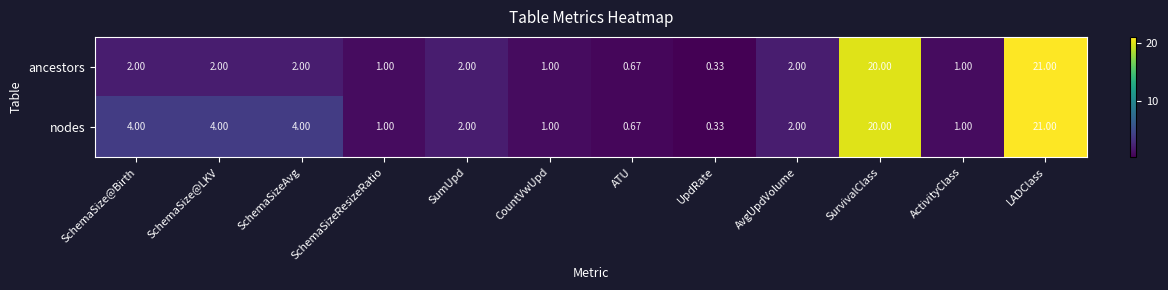

At which label does nodes first exceed 2?

SchemaSize@Birth